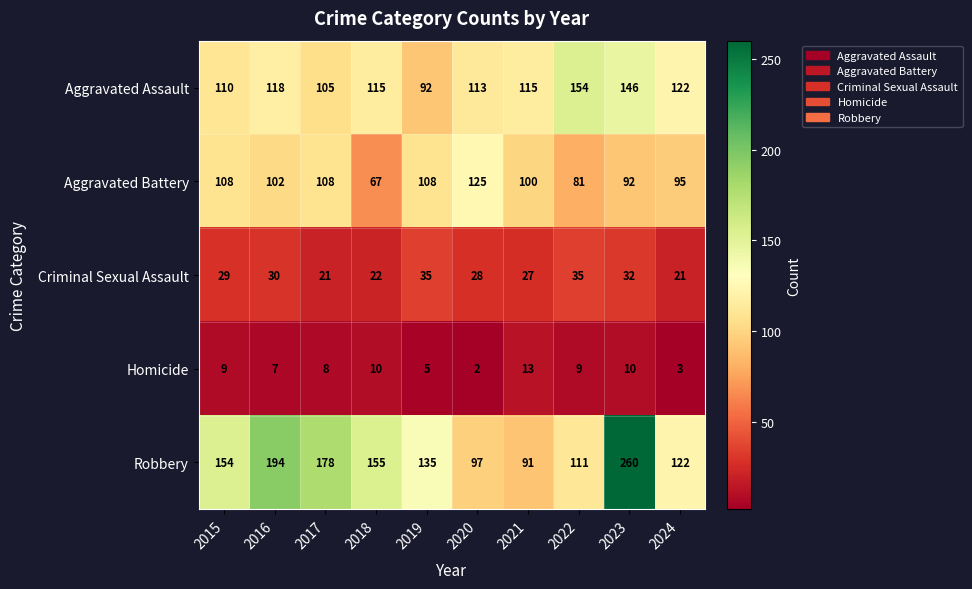

Which series has the widest spread of values?

Robbery